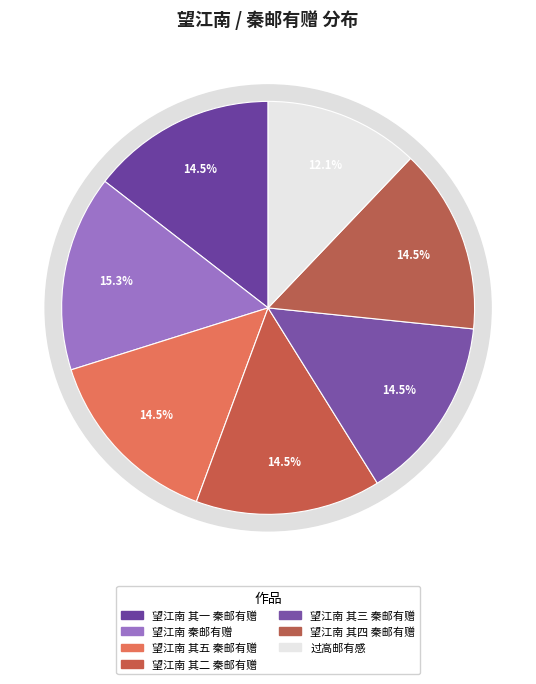

Does 望江南 其四 秦邮有赠 account for over 50% of the chart?

No